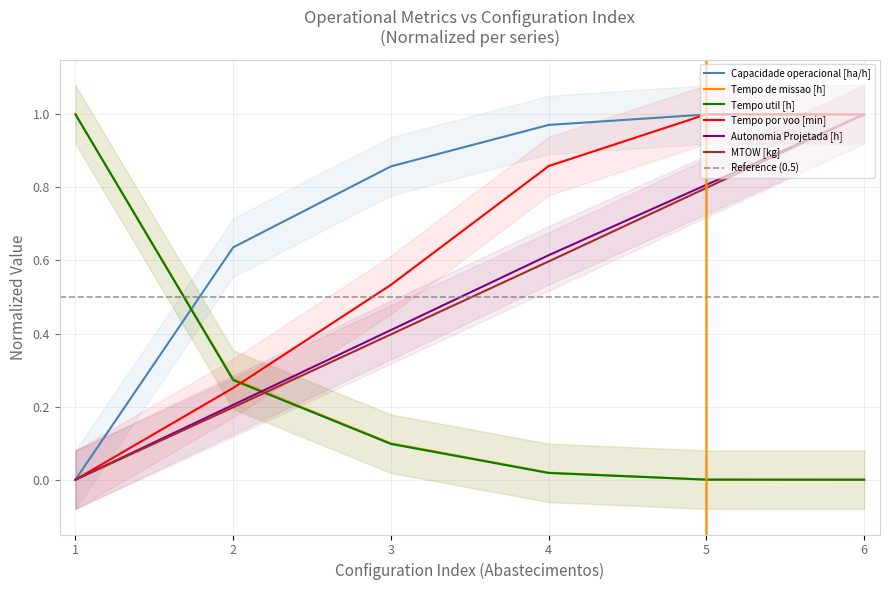

Which series has the largest range (max minus min)?

Capacidade operacional [ha/h]